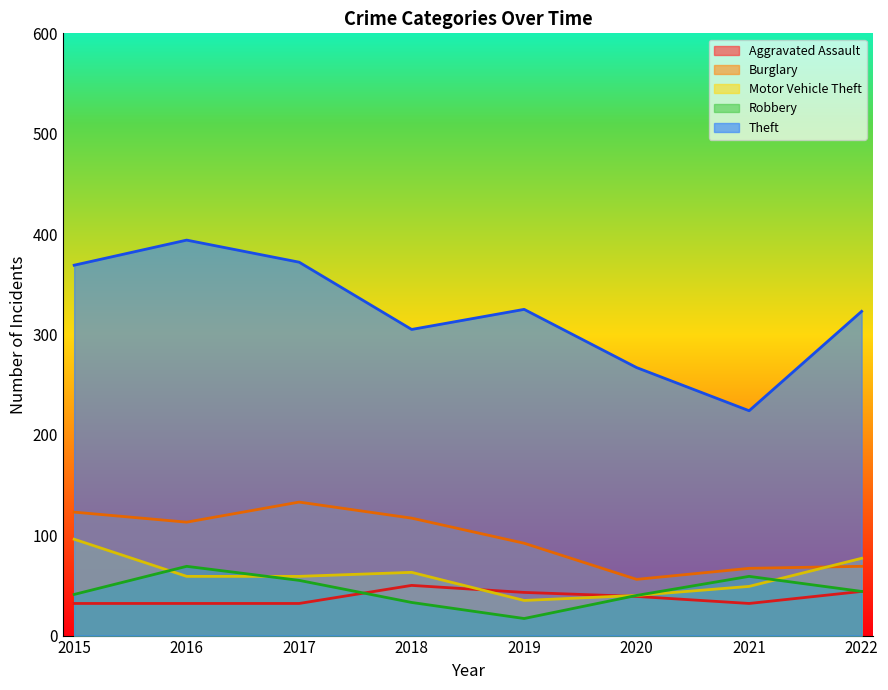

Reading right to left, extract all data points from this chart.

Aggravated Assault: 2022=44	2021=32	2020=39	2019=43	2018=50	2017=32	2016=32	2015=32
Burglary: 2022=69	2021=67	2020=56	2019=92	2018=117	2017=133	2016=113	2015=123
Motor Vehicle Theft: 2022=77	2021=49	2020=40	2019=35	2018=63	2017=59	2016=59	2015=96
Robbery: 2022=44	2021=59	2020=40	2019=17	2018=33	2017=55	2016=69	2015=41
Theft: 2022=323	2021=224	2020=267	2019=325	2018=305	2017=372	2016=394	2015=369